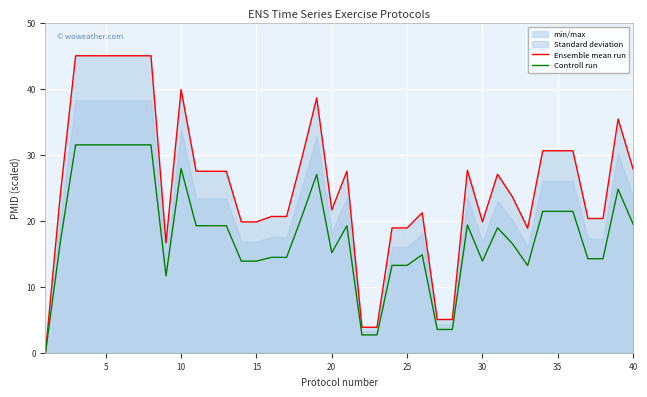

True or false: Controll run and Ensemble mean run intersect in this chart.

False